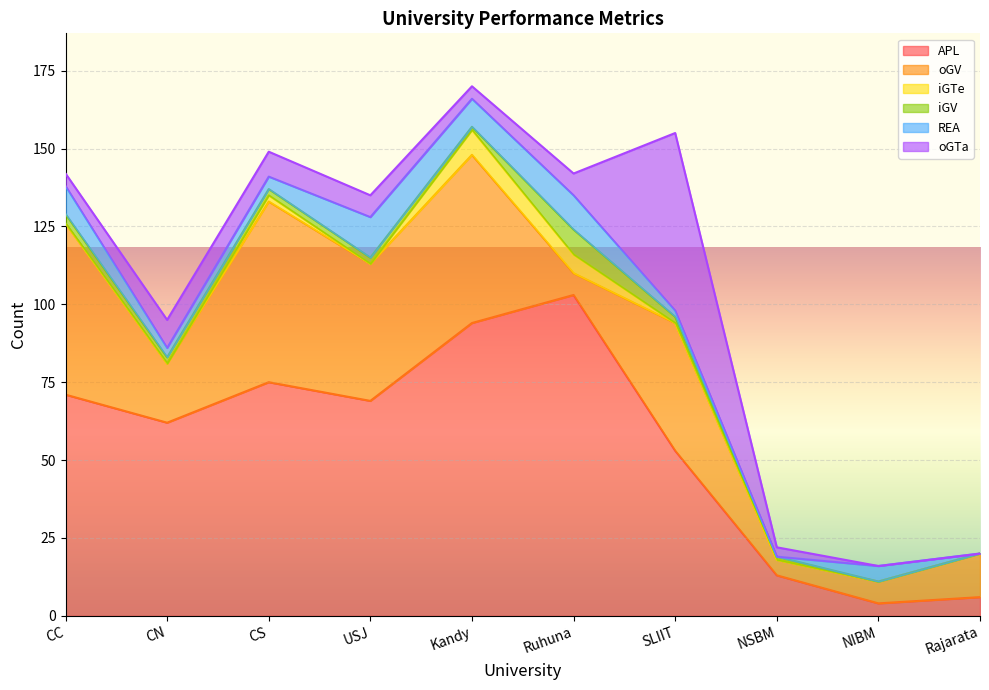

At how many categories does at least one series exceed 81?

2